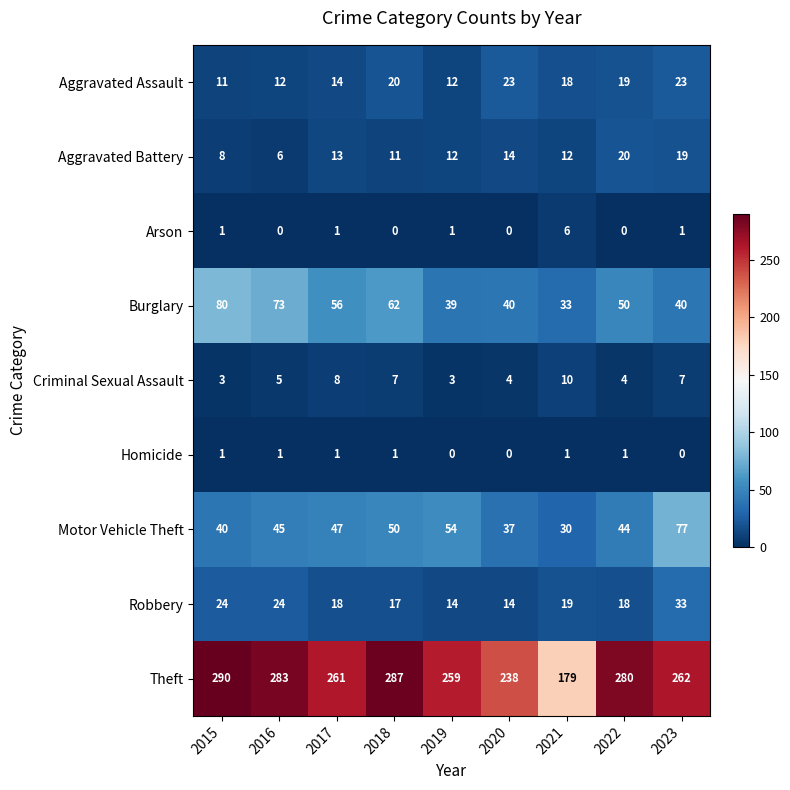

How many Arson values are between 0 and 1?

8